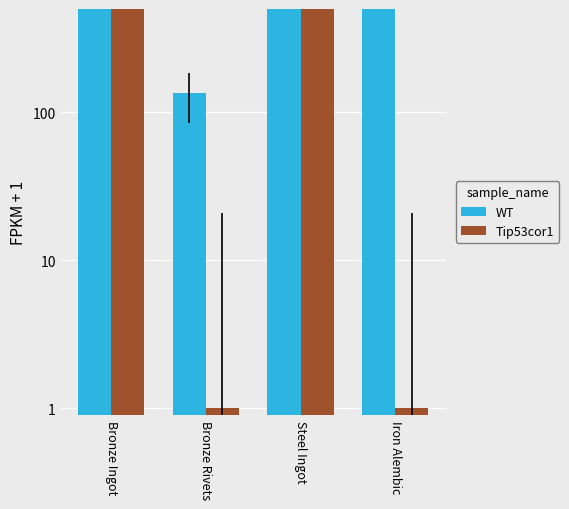

How many bars are there in total?

8